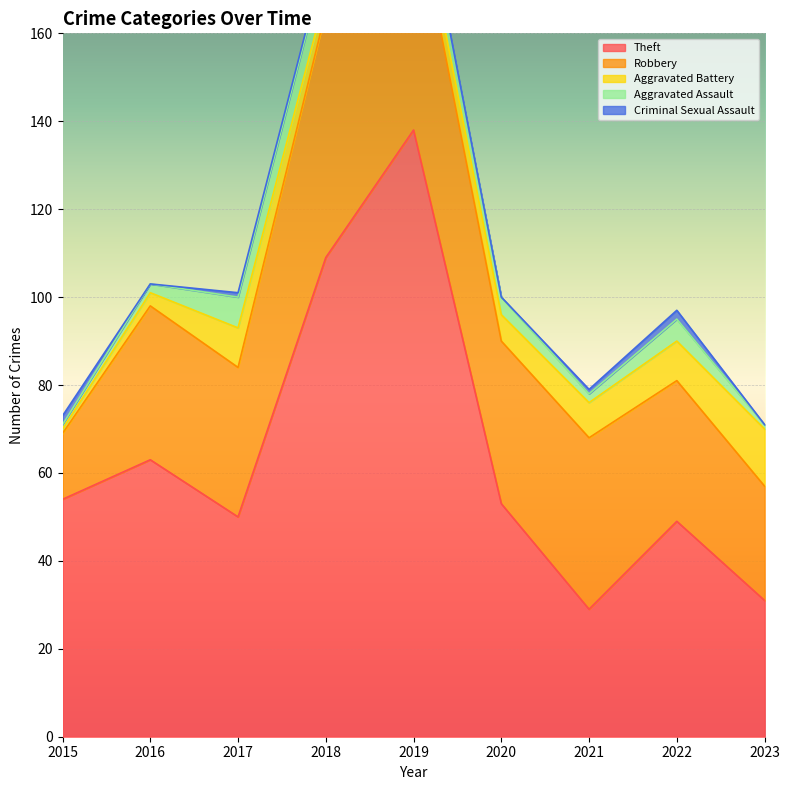

Is it true that Aggravated Assault equals 1 at 2016?

False